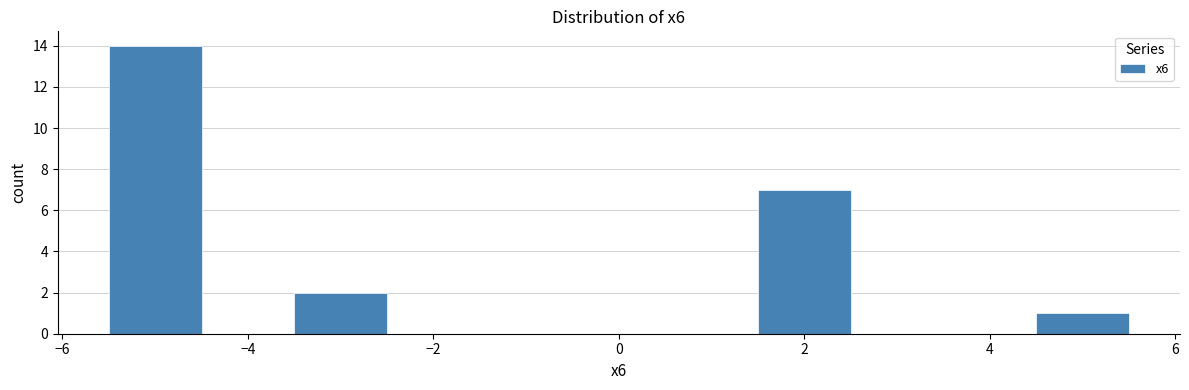

Reading left to right, list every bar in this chart as the range it spans on the x-axis followed by its height. Neither the bar edges nor the heights are printed on the chart, so give them approximately, as read against the axes.

-5.5 to -4.5: 14
-4.5 to -3.5: 0
-3.5 to -2.5: 2
-2.5 to -1.5: 0
-1.5 to -0.5: 0
-0.5 to 0.5: 0
0.5 to 1.5: 0
1.5 to 2.5: 7
2.5 to 3.5: 0
3.5 to 4.5: 0
4.5 to 5.5: 1